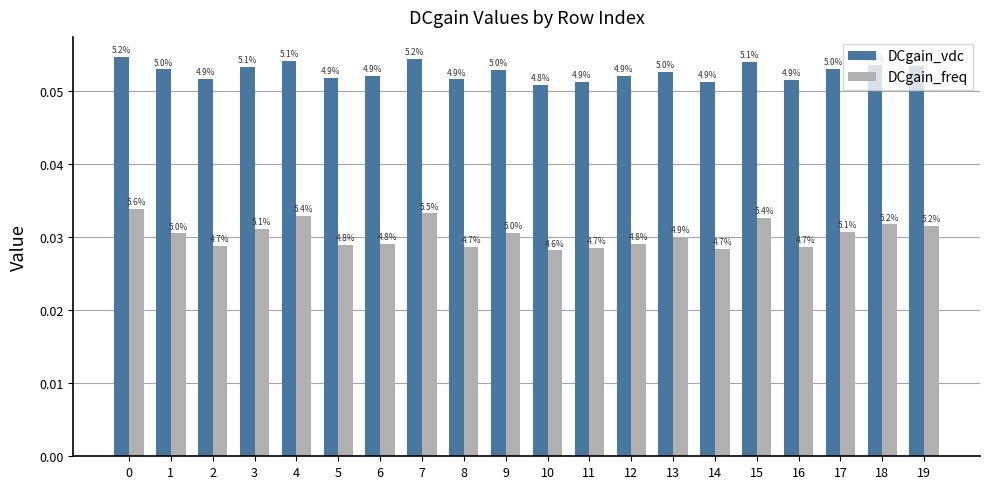

Is it true that DCgain_freq equals 0.0 at 13?

True